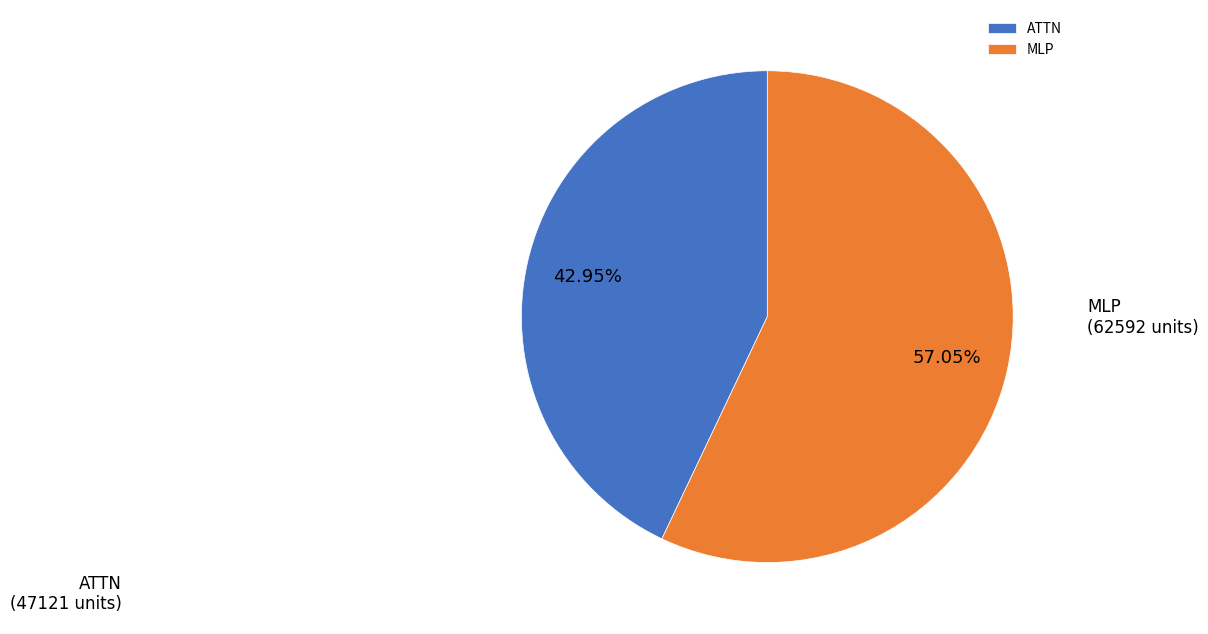

Do ATTN and MLP together represent more than half of the pie?

Yes